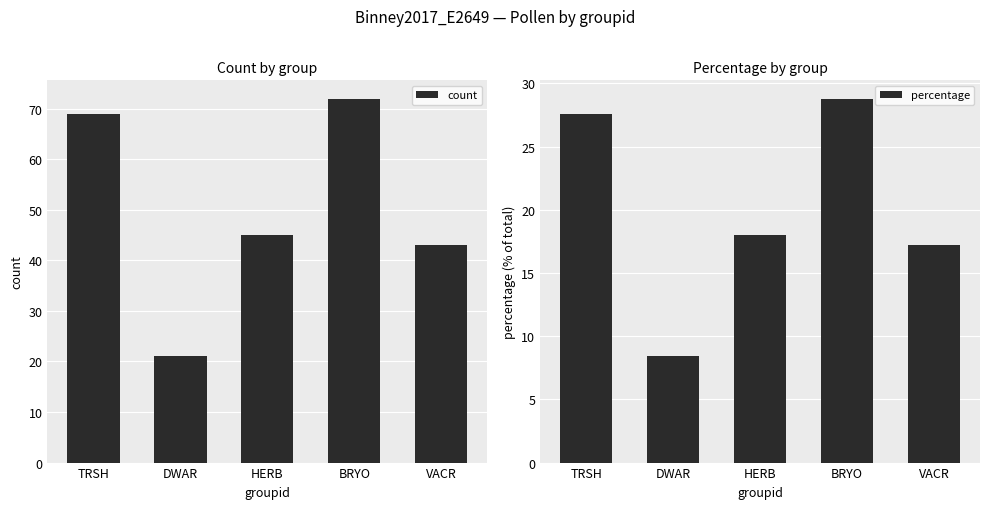

How many groups of bars are there?

5